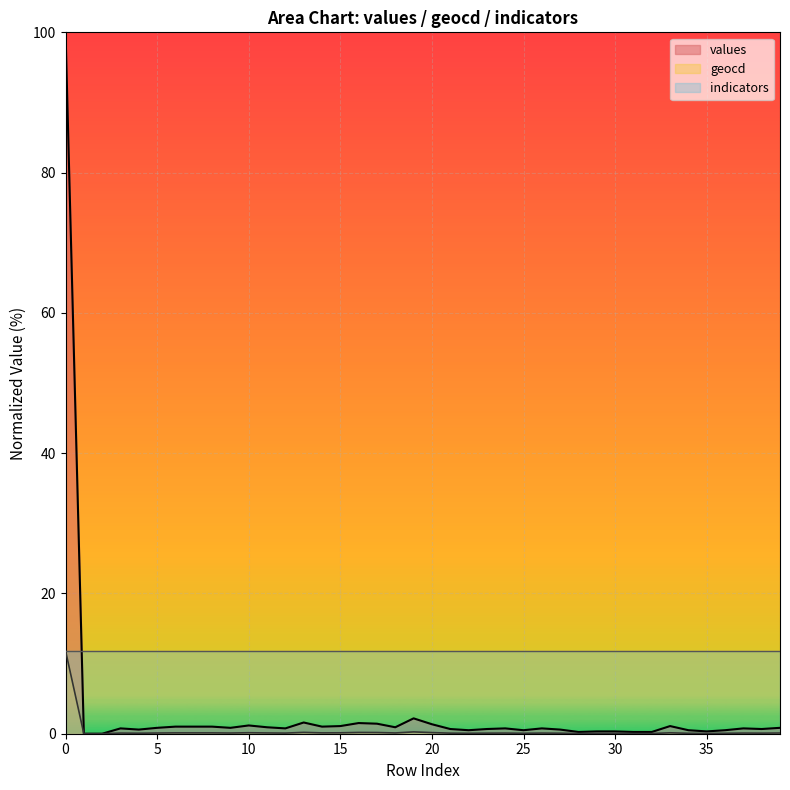

What is the value of the values point at the 9th from the left?

1.0